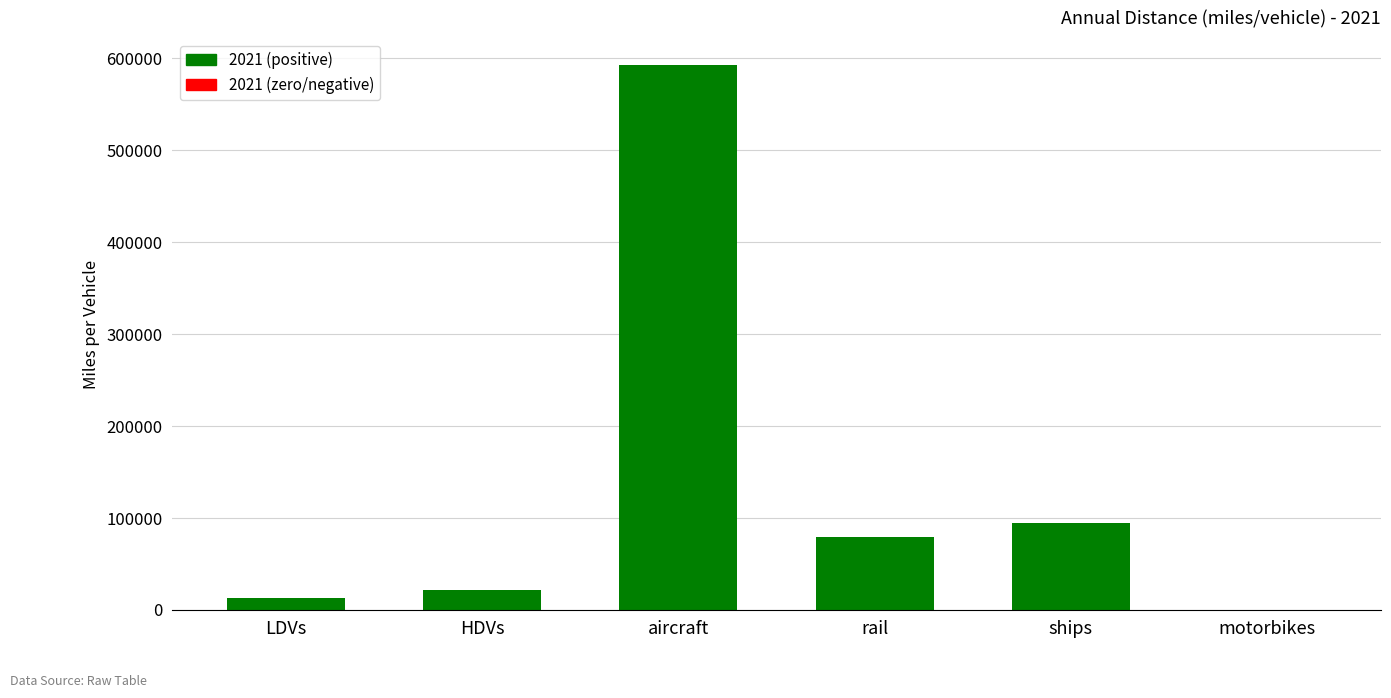

Reading left to right, what are all the values shown in this chart?

12560.0	21880.4	592289.7	78958.9	94465.6	0.0